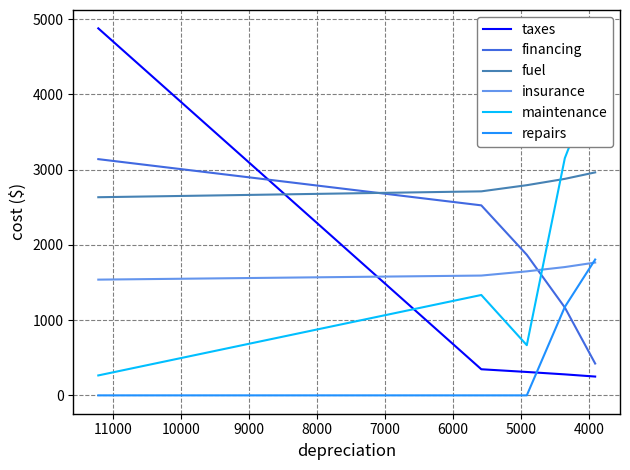

What is the average value of the repairs series?

596